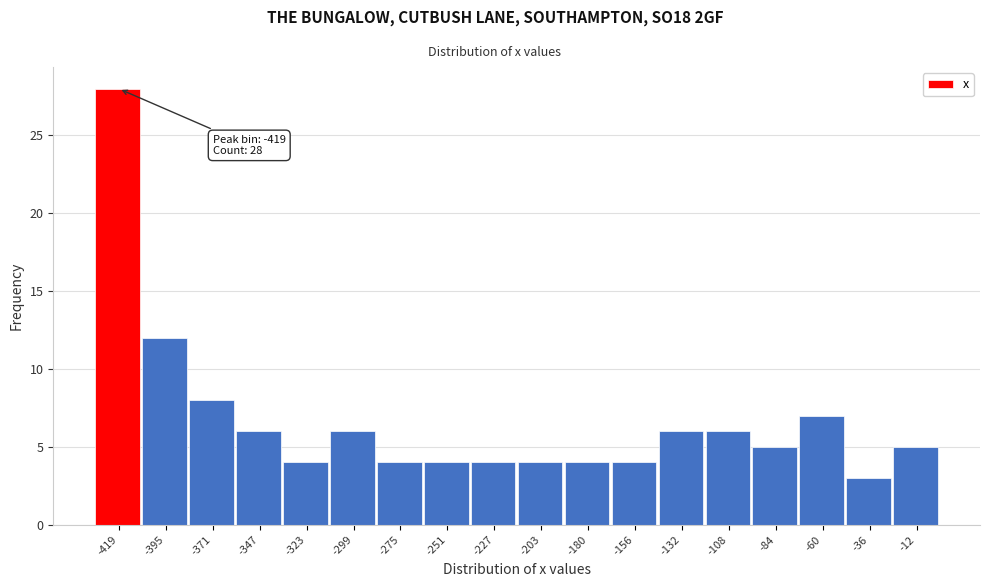

Which range on the x-axis has the tallest bar?

-430 to -405